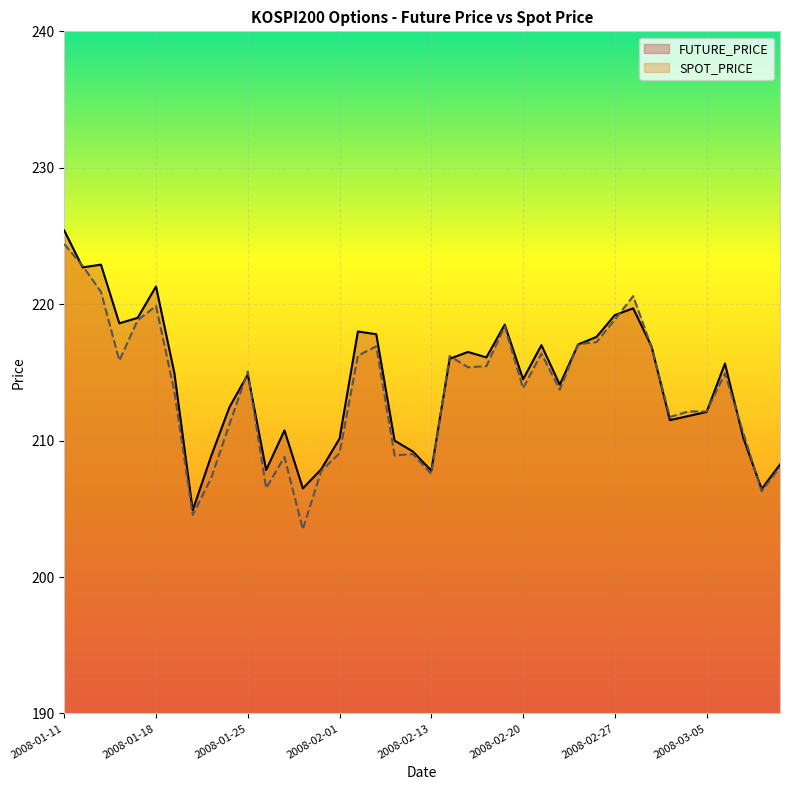

Reading left to right, transcribe all the data shown in this chart.

FUTURE_PRICE: 225.4	222.7	222.9	218.6	219.0	221.3	214.9	204.9	208.8	212.4	214.8	207.8	210.8	206.5	207.9	210.2	218.0	217.8	210.0	209.2	207.8	216.0	216.5	216.1	218.5	214.5	217.0	214.1	217.1	217.6	219.2	219.7	216.9	211.5	211.8	212.1	215.7	210.2	206.4	208.2
SPOT_PRICE: 224.4	222.8	220.9	215.9	218.8	219.9	213.6	204.6	207.2	211.2	215.1	206.5	208.8	203.5	207.8	209.1	216.2	216.9	208.9	209.0	207.6	216.2	215.4	215.5	218.4	213.8	216.4	213.7	217.1	217.2	218.9	220.6	216.8	211.7	212.1	212.1	214.9	210.6	206.3	208.1